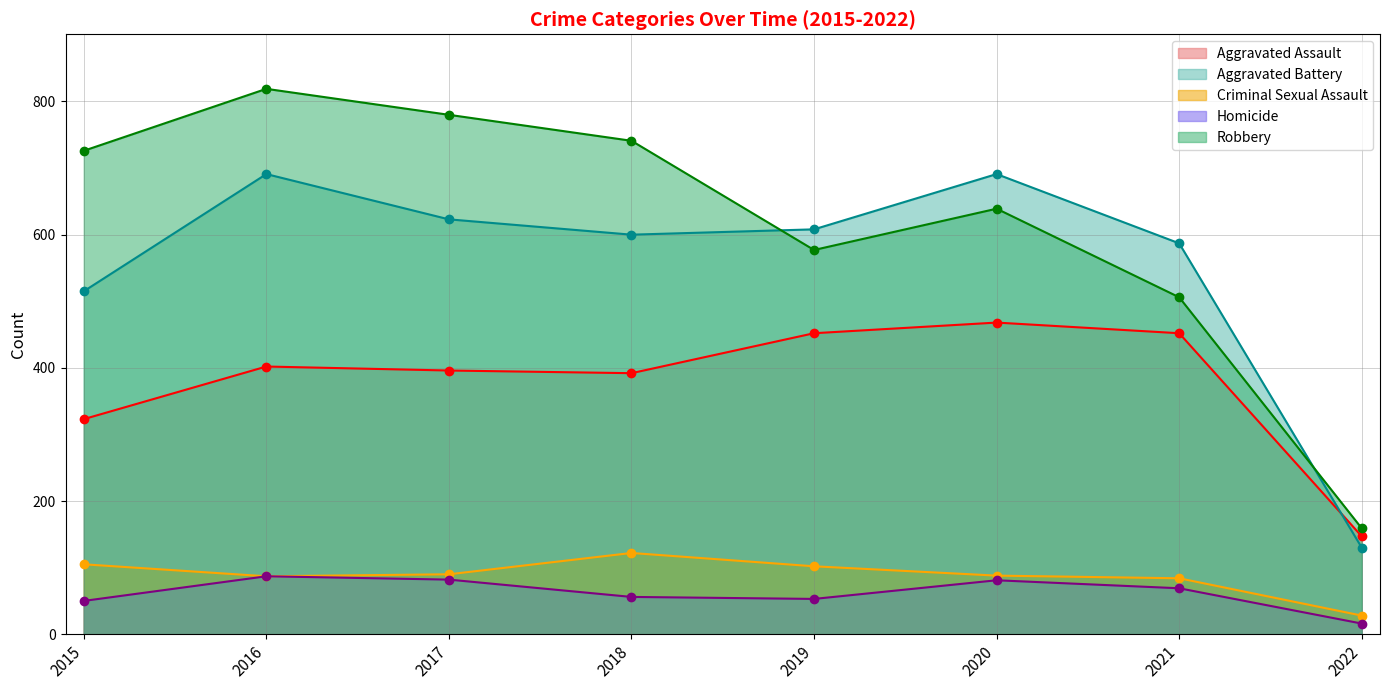

Which series has the widest spread of values?

Robbery